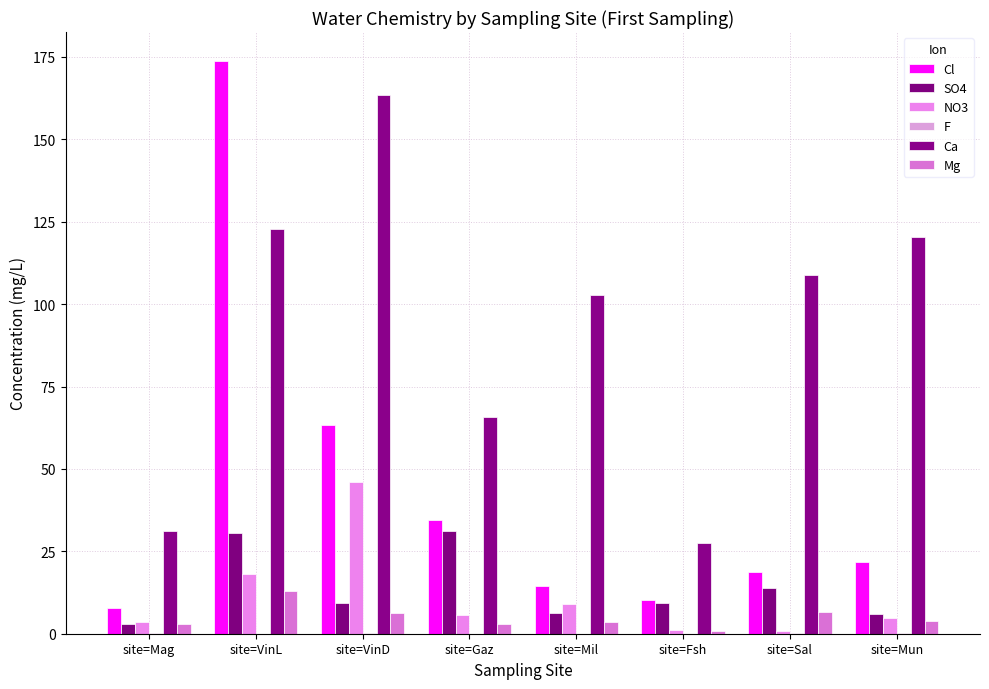

How many groups of bars are there?

8